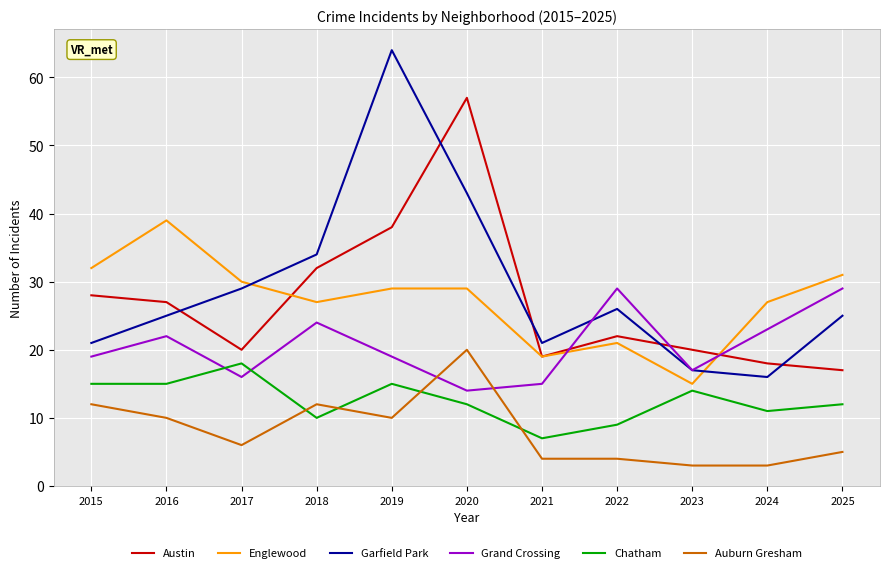

Does the chart display data point markers on the line(s)?

No